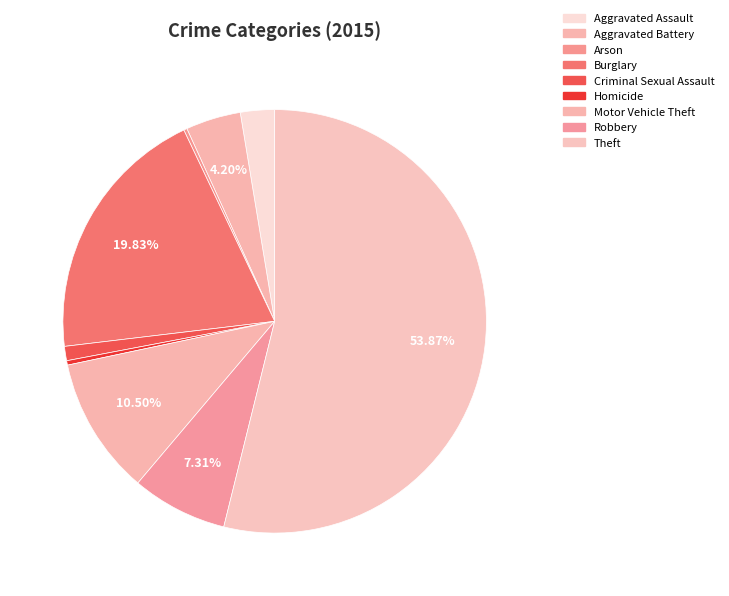

Which category accounts for the majority?

Theft